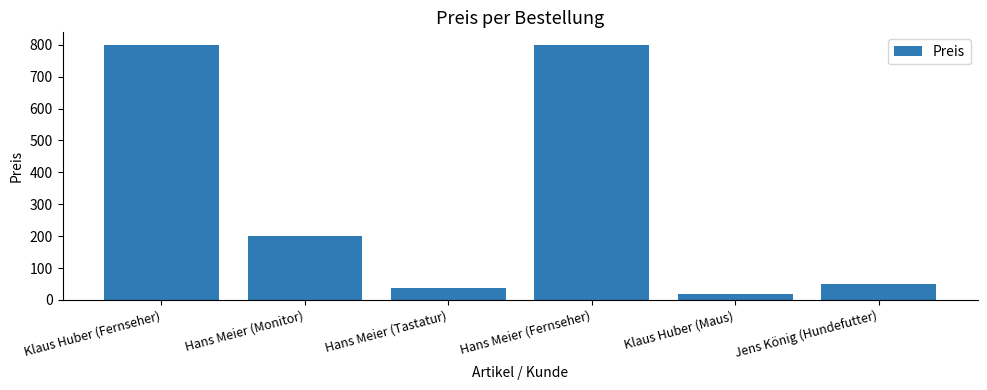

The chart shows a value of 39 at Hans Meier (Tastatur). True or false?

True